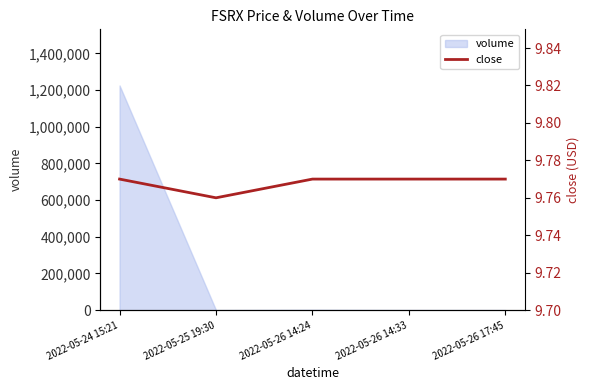

Reading right to left, list all the values displayed in this chart.

9.8	9.8	9.8	9.8	9.8